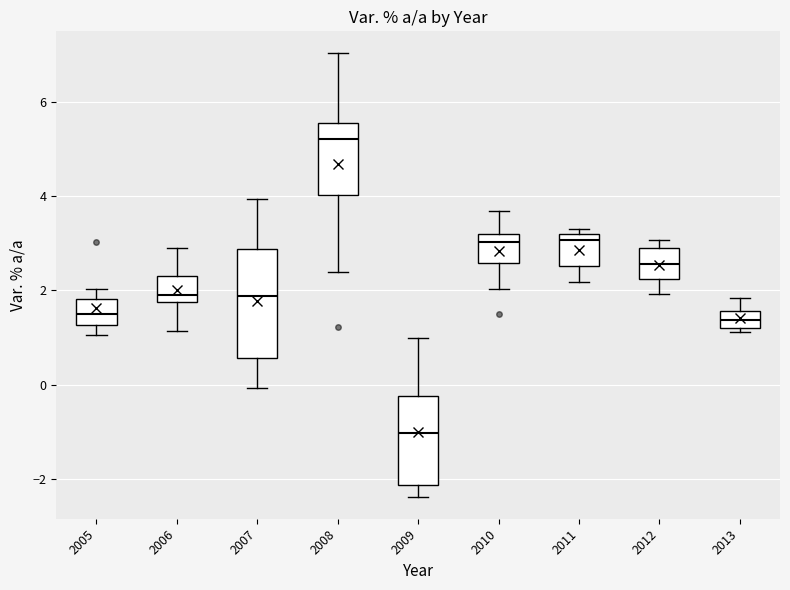

Where does the median line of the box at x = 2011 sit on the y-axis? The values are not printed on the chart, so give them approximately, as read against the axis.

3.0